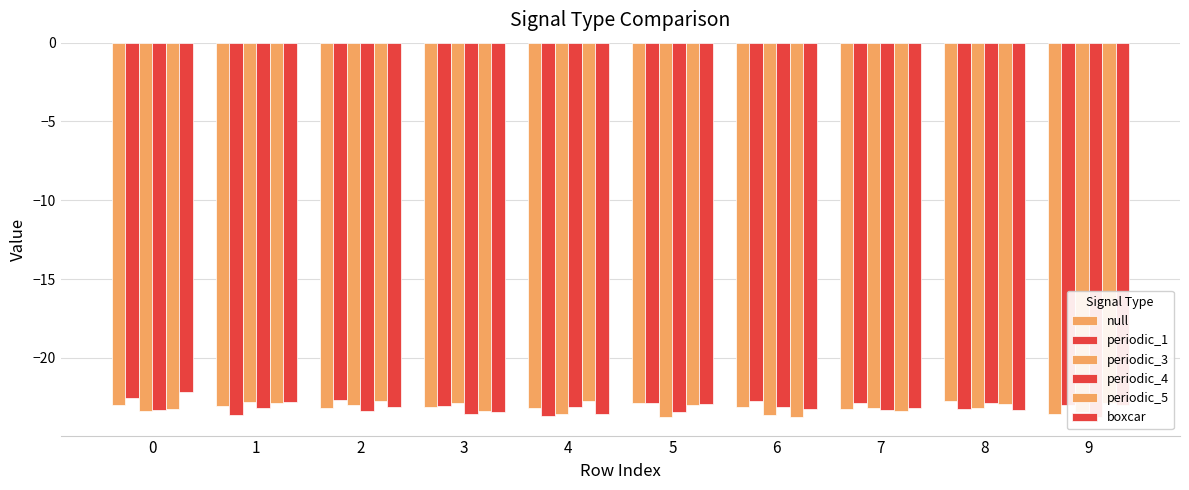

Are the bars horizontal?

No